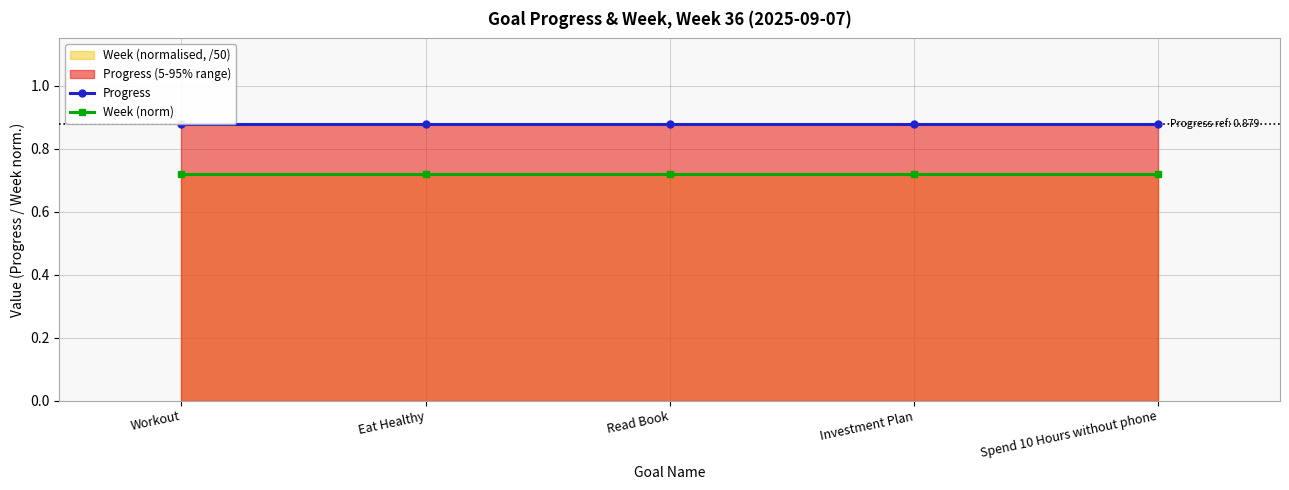

Reading left to right, transcribe all the data shown in this chart.

Progress: Workout=0.9	Eat Healthy=0.9	Read Book=0.9	Investment Plan=0.9	Spend 10 Hours without phone=0.9
Week (norm): Workout=0.7	Eat Healthy=0.7	Read Book=0.7	Investment Plan=0.7	Spend 10 Hours without phone=0.7